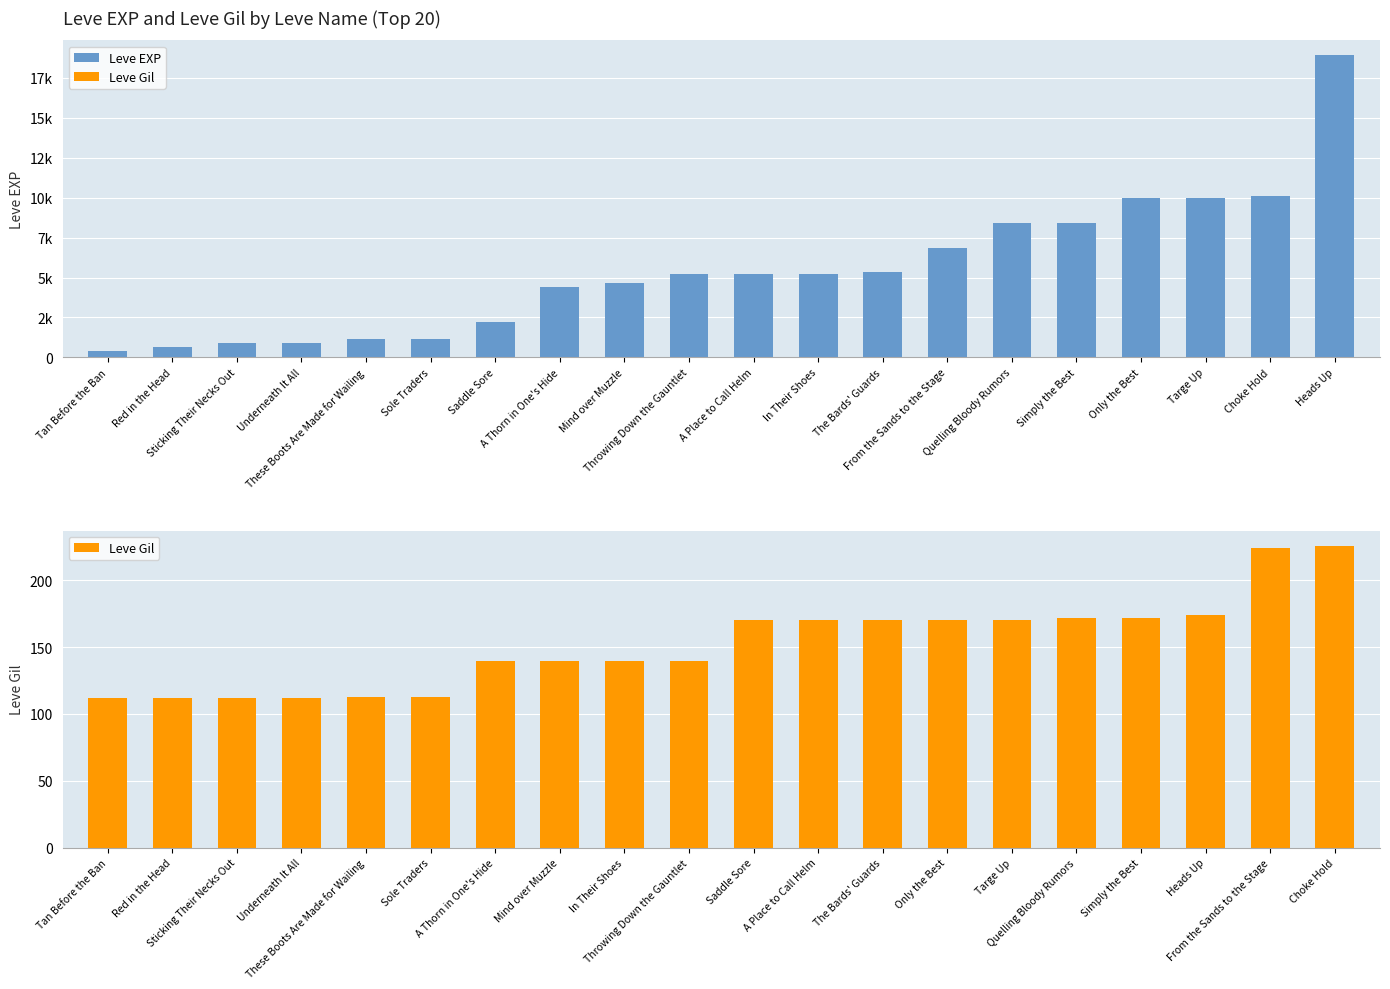

How many data points does each series have?

20